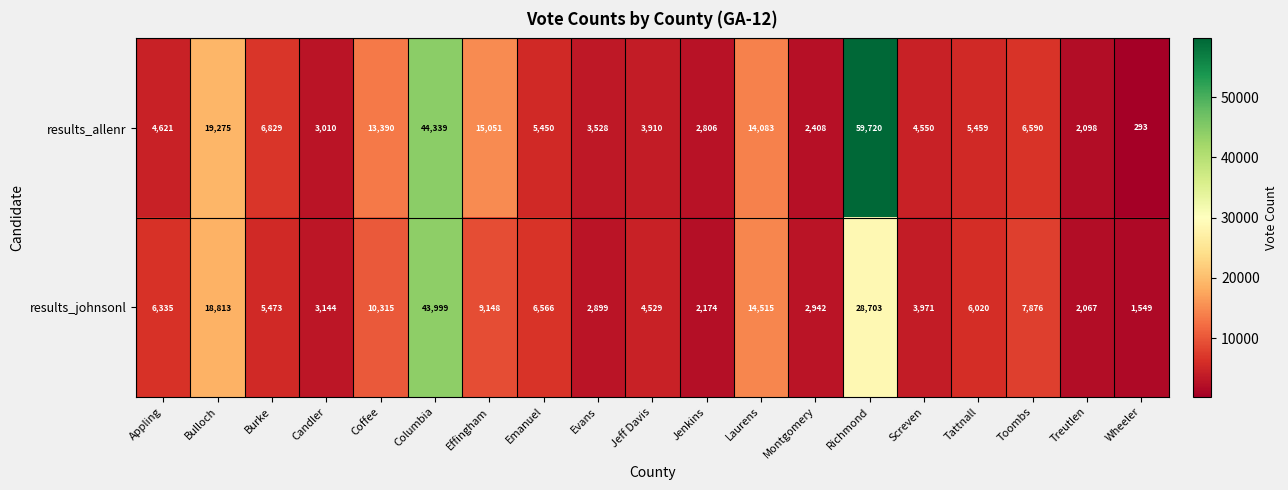

List the series in order of their peak value, highest first.

results_allenr, results_johnsonl